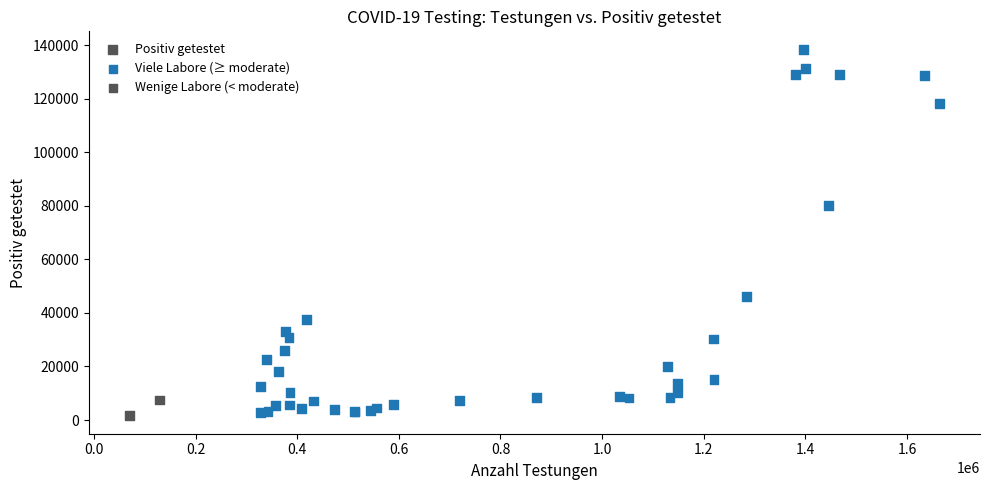

What Y value in the scatter plot is closest to 70013?

80097